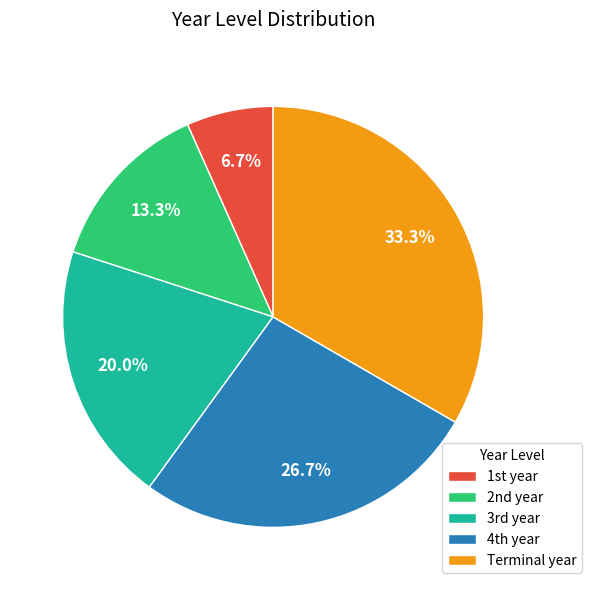

Which slice is the largest?

Terminal year